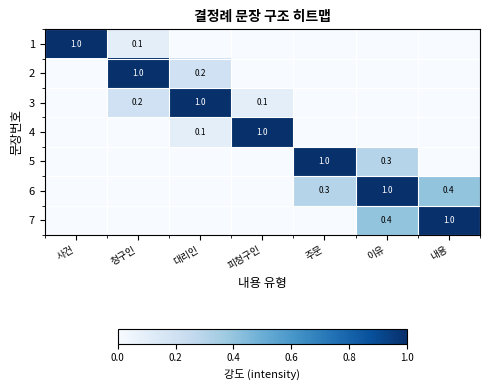

The value of 5 at 이유 is 0.3. True or false?

True